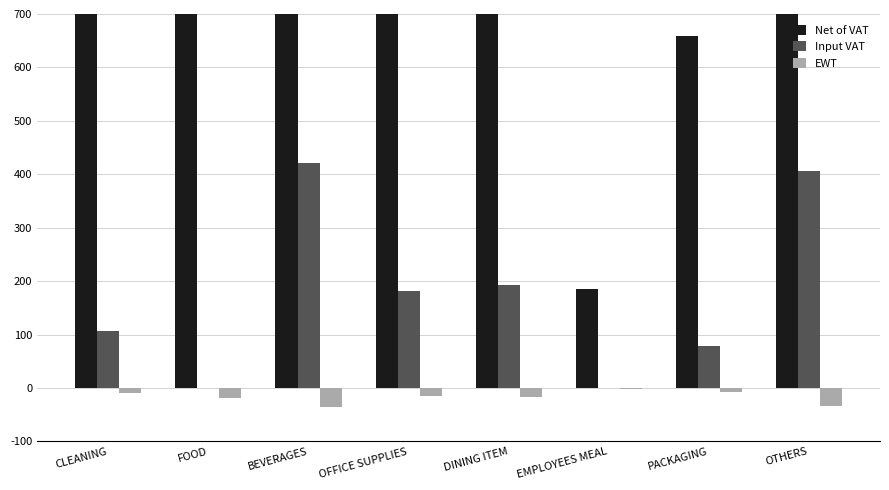

At which label does EWT reach its minimum?

BEVERAGES